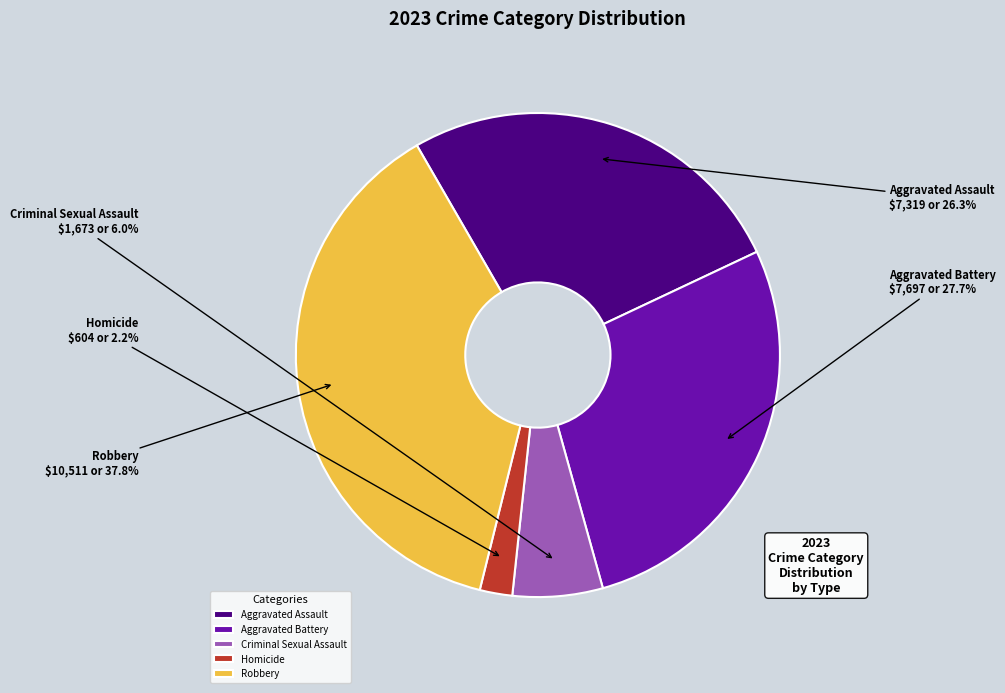

What percentage is NOT represented by Homicide?

97.8%